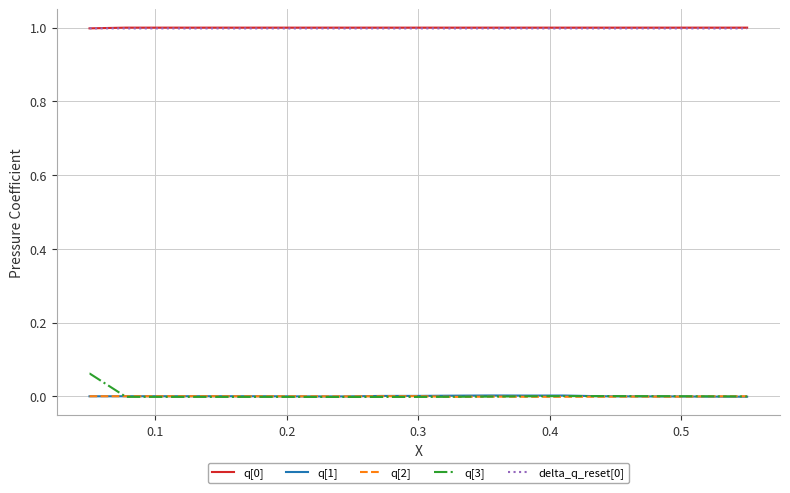

True or false: q[3] and q[0] cross at least once.

False